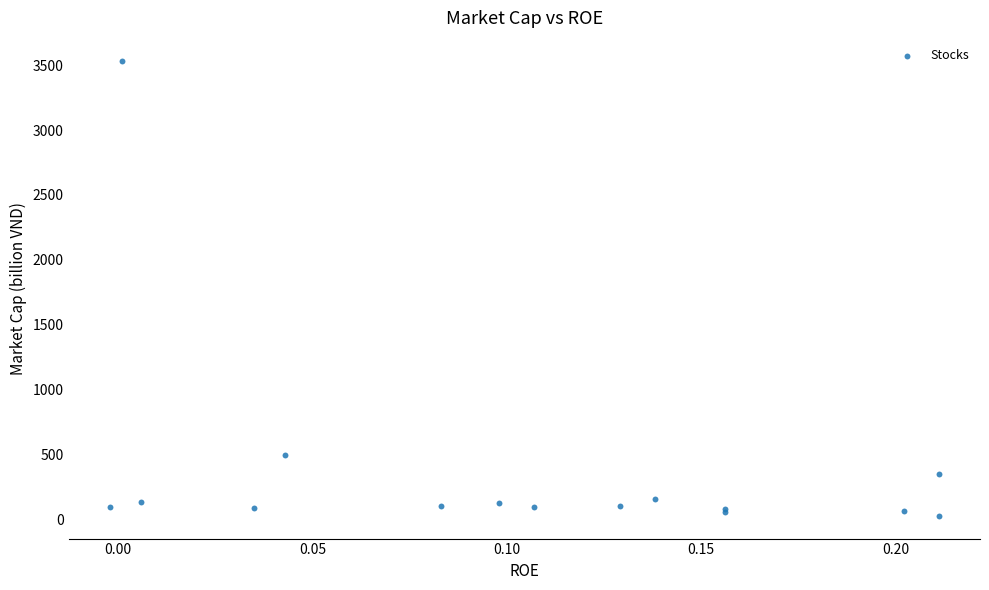

What Y value in the scatter plot is closest to 1782?

498